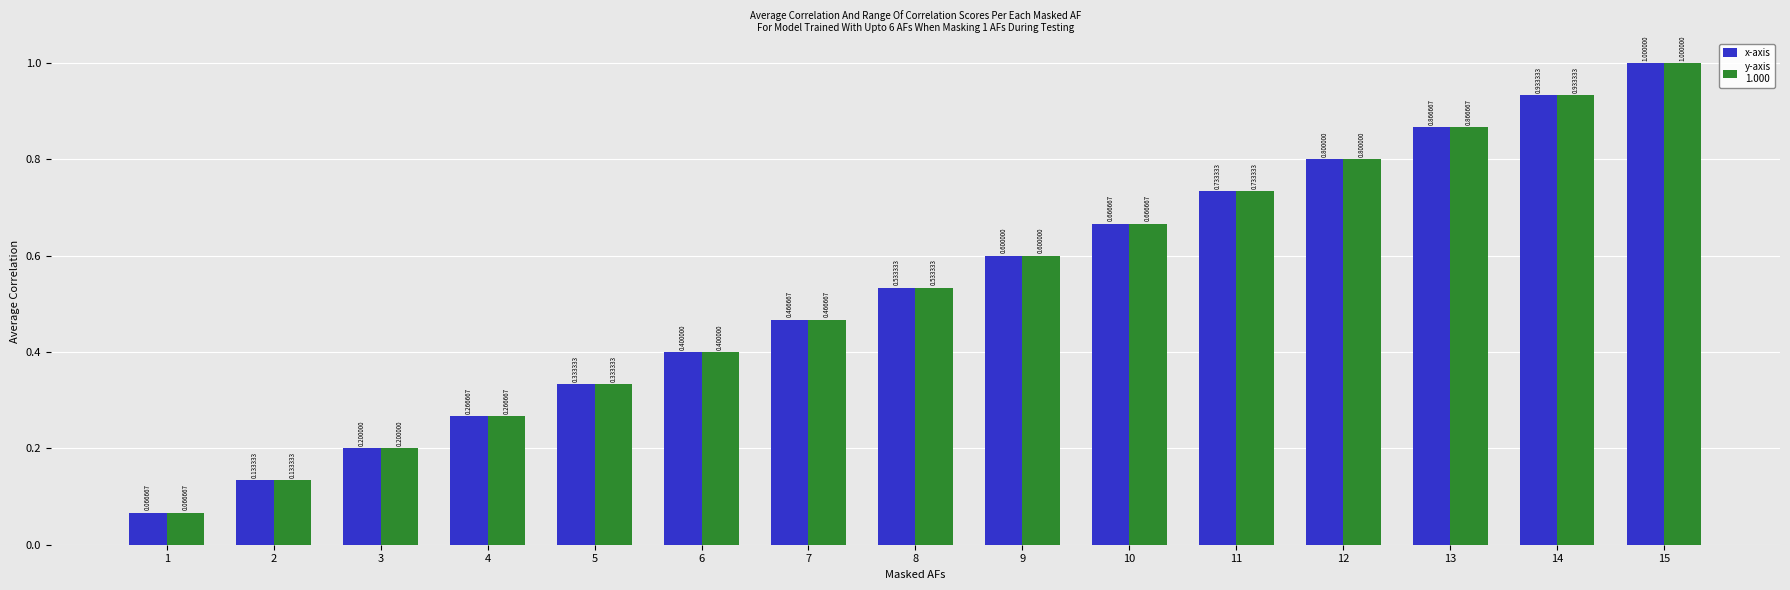

At which category is the sum across all series the highest?

15